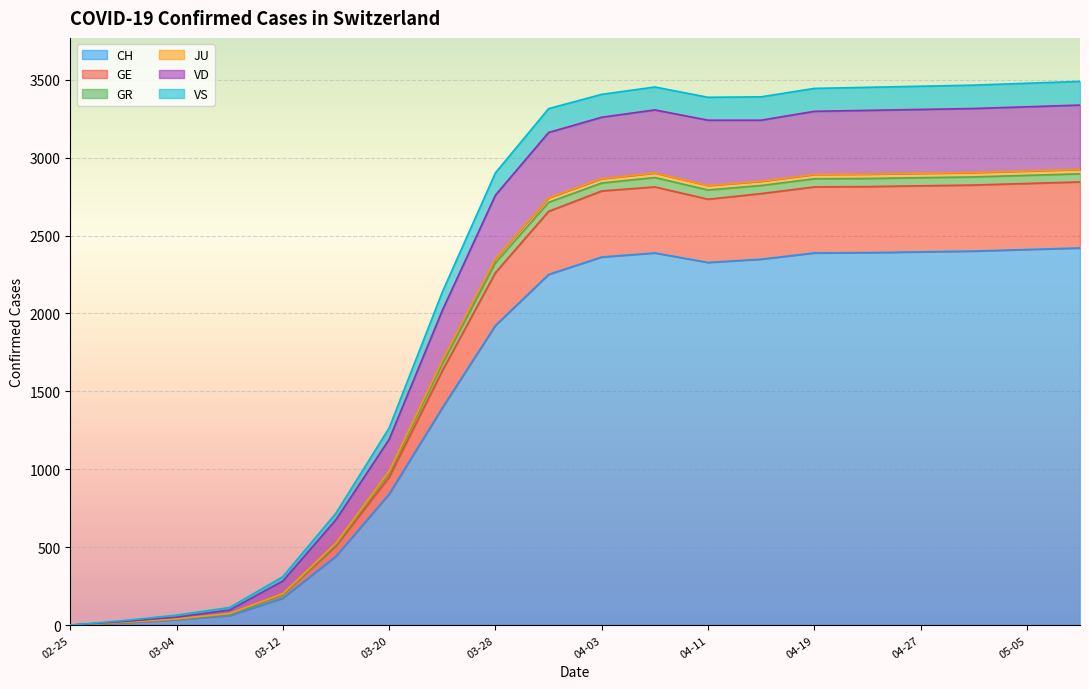

At how many categories does at least one series exceed 2412?

11